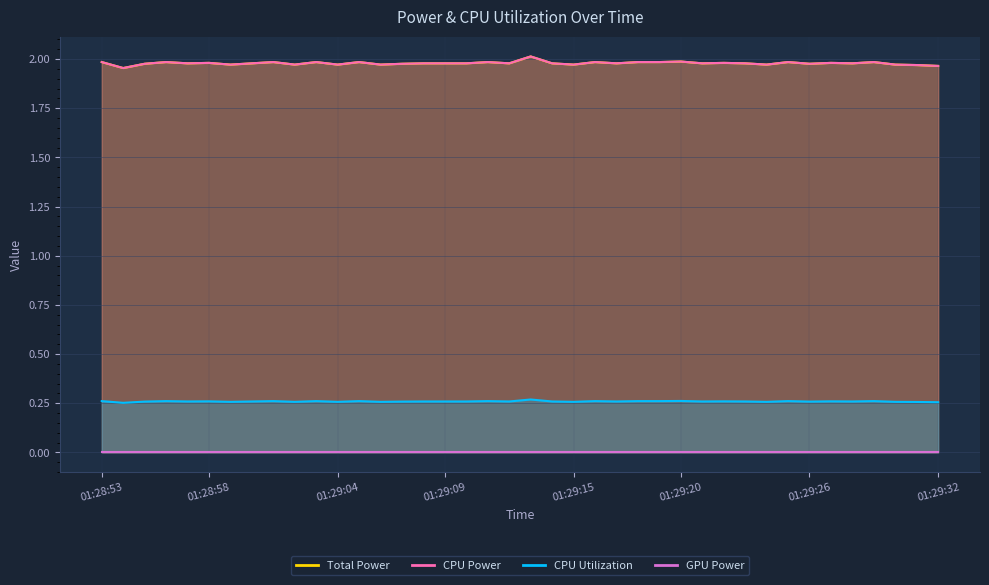

Which series changed the most between 01:28:53 and 01:29:05?

CPU Utilization